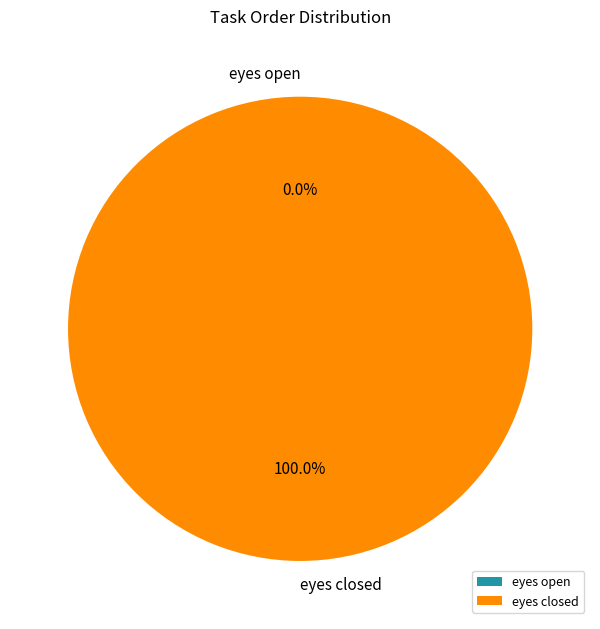

Between eyes open and eyes closed, which is larger?

eyes closed